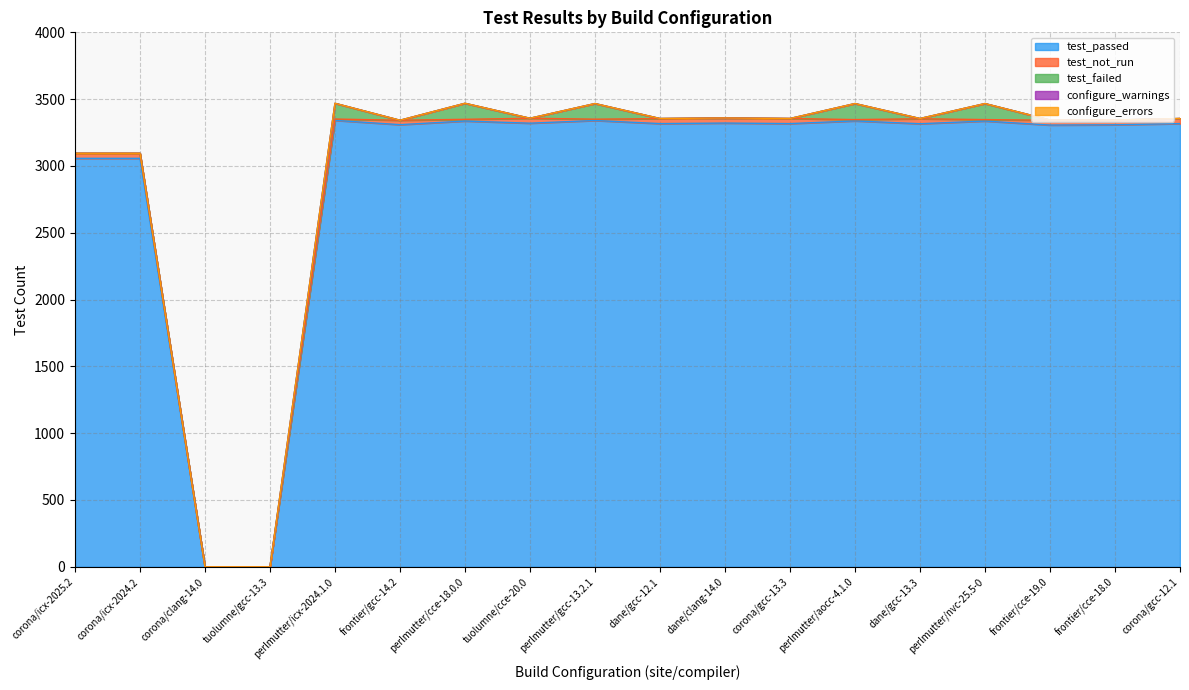

Reading left to right, extract all data points from this chart.

test_passed: corona/icx-2025.2=3057	corona/icx-2024.2=3057	corona/clang-14.0=0	tuolumne/gcc-13.3=0	perlmutter/icx-2024.1.0=3341	frontier/gcc-14.2=3309	perlmutter/cce-18.0.0=3336	tuolumne/cce-20.0=3320	perlmutter/gcc-13.2.1=3340	dane/gcc-12.1=3317	dane/clang-14.0=3321	corona/gcc-13.3=3317	perlmutter/aocc-4.1.0=3337	dane/gcc-13.3=3316	perlmutter/nvc-25.5-0=3336	frontier/cce-19.0=3306	frontier/cce-18.0=3308	corona/gcc-12.1=3317
test_not_run: corona/icx-2025.2=37	corona/icx-2024.2=37	corona/clang-14.0=0	tuolumne/gcc-13.3=0	perlmutter/icx-2024.1.0=10	frontier/gcc-14.2=33	perlmutter/cce-18.0.0=13	tuolumne/cce-20.0=37	perlmutter/gcc-13.2.1=10	dane/gcc-12.1=37	dane/clang-14.0=37	corona/gcc-13.3=38	perlmutter/aocc-4.1.0=10	dane/gcc-13.3=37	perlmutter/nvc-25.5-0=11	frontier/cce-19.0=36	frontier/cce-18.0=36	corona/gcc-12.1=38
test_failed: corona/icx-2025.2=1	corona/icx-2024.2=1	corona/clang-14.0=0	tuolumne/gcc-13.3=0	perlmutter/icx-2024.1.0=118	frontier/gcc-14.2=0	perlmutter/cce-18.0.0=120	tuolumne/cce-20.0=0	perlmutter/gcc-13.2.1=117	dane/gcc-12.1=1	dane/clang-14.0=1	corona/gcc-13.3=0	perlmutter/aocc-4.1.0=120	dane/gcc-13.3=2	perlmutter/nvc-25.5-0=120	frontier/cce-19.0=2	frontier/cce-18.0=0	corona/gcc-12.1=0
configure_warnings: corona/icx-2025.2=0	corona/icx-2024.2=0	corona/clang-14.0=0	tuolumne/gcc-13.3=0	perlmutter/icx-2024.1.0=0	frontier/gcc-14.2=0	perlmutter/cce-18.0.0=0	tuolumne/cce-20.0=0	perlmutter/gcc-13.2.1=0	dane/gcc-12.1=0	dane/clang-14.0=0	corona/gcc-13.3=0	perlmutter/aocc-4.1.0=0	dane/gcc-13.3=0	perlmutter/nvc-25.5-0=0	frontier/cce-19.0=0	frontier/cce-18.0=0	corona/gcc-12.1=0
configure_errors: corona/icx-2025.2=0	corona/icx-2024.2=0	corona/clang-14.0=0	tuolumne/gcc-13.3=0	perlmutter/icx-2024.1.0=0	frontier/gcc-14.2=0	perlmutter/cce-18.0.0=0	tuolumne/cce-20.0=0	perlmutter/gcc-13.2.1=0	dane/gcc-12.1=0	dane/clang-14.0=0	corona/gcc-13.3=0	perlmutter/aocc-4.1.0=0	dane/gcc-13.3=0	perlmutter/nvc-25.5-0=0	frontier/cce-19.0=0	frontier/cce-18.0=0	corona/gcc-12.1=0